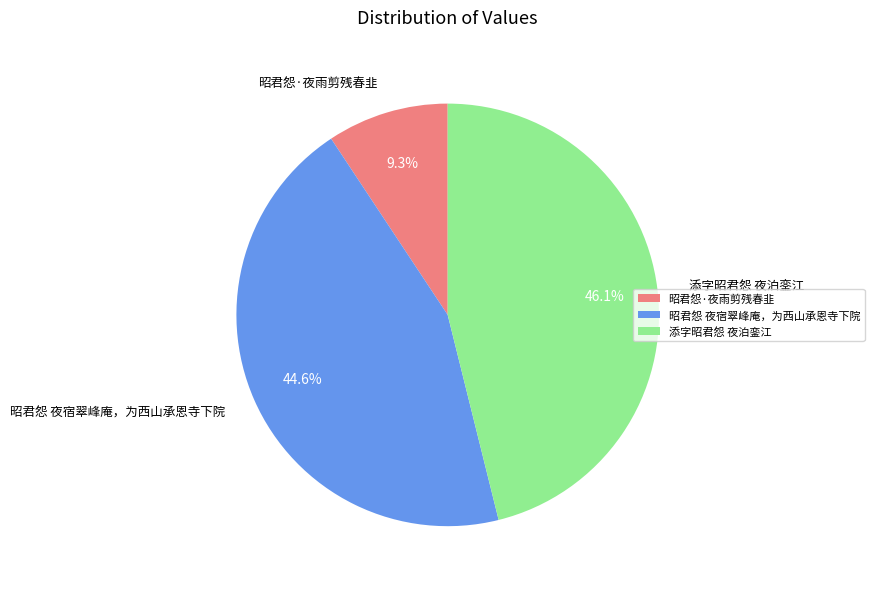

Combined, do 昭君怨·夜雨剪残春韭 and 昭君怨 夜宿翠峰庵，为西山承恩寺下院 account for over 50%?

Yes